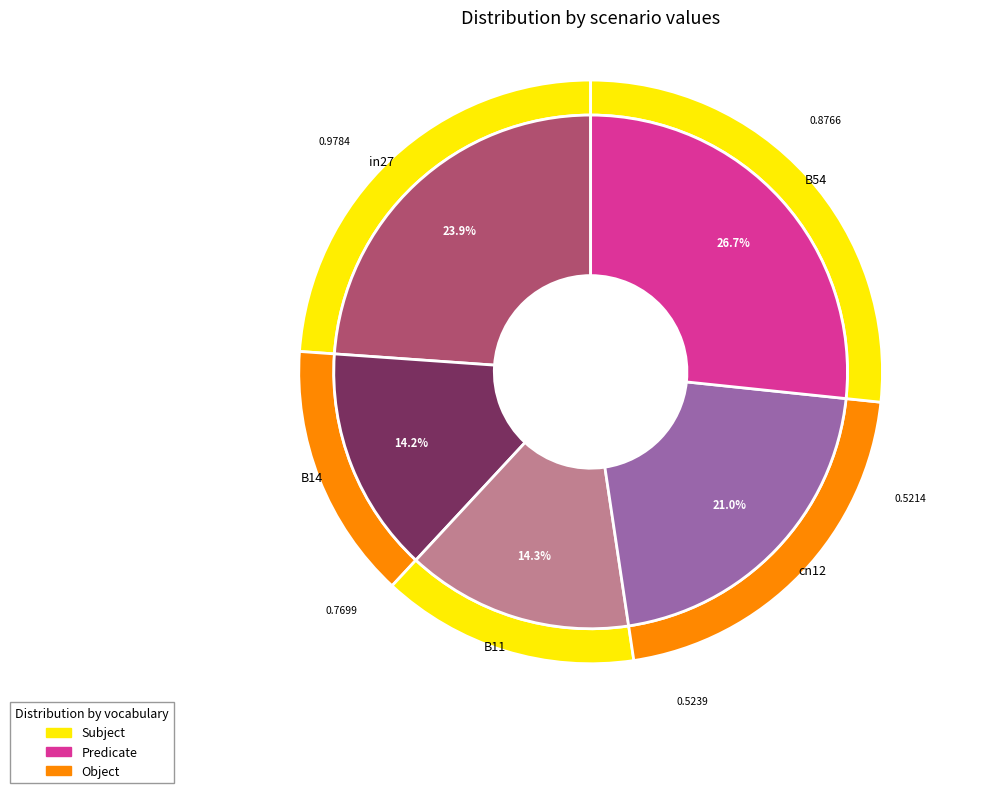

To the nearest percent, what portion does B11 represent?

14%